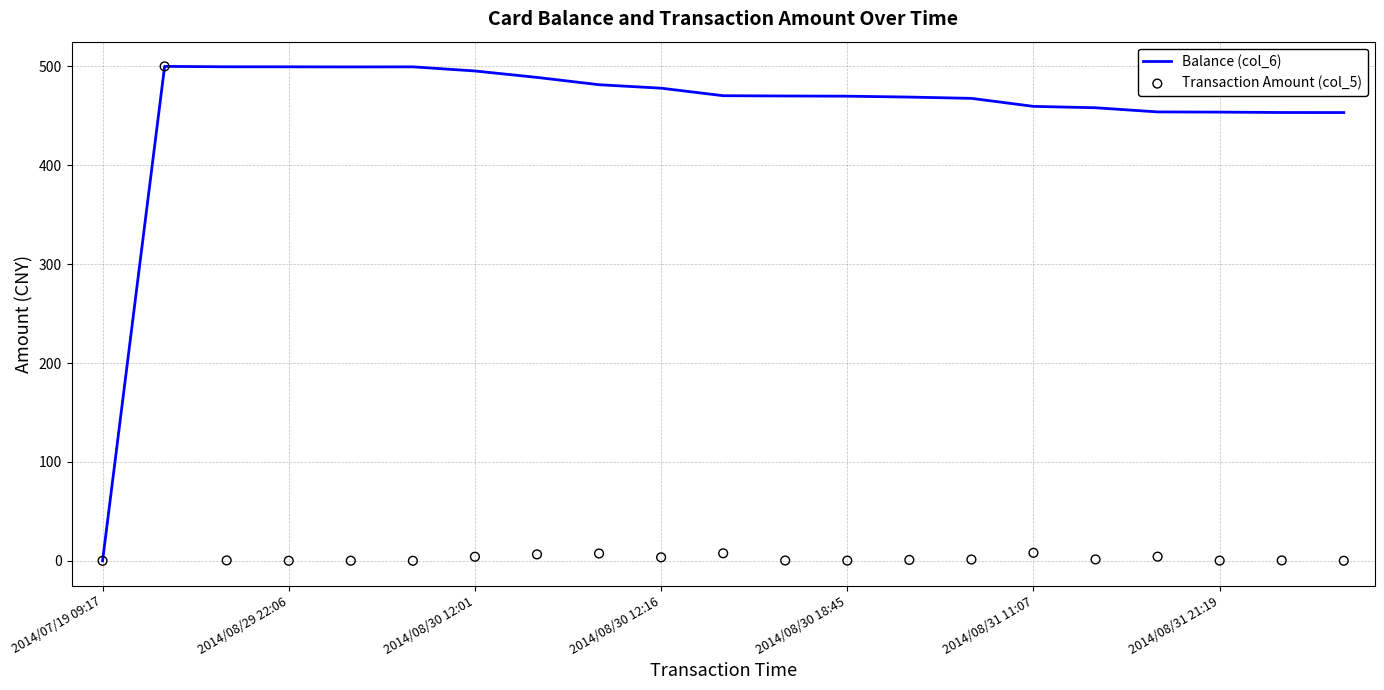

Which series has the largest total across all categories?

Balance (col_6)